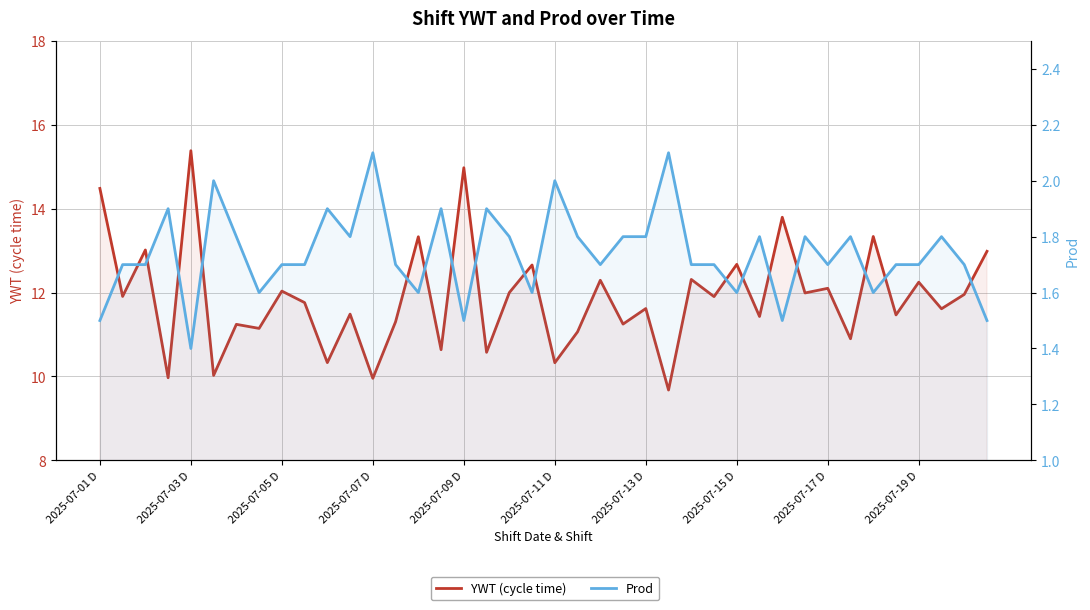

What is the difference between the second highest and minimum values in the Prod series?

0.7